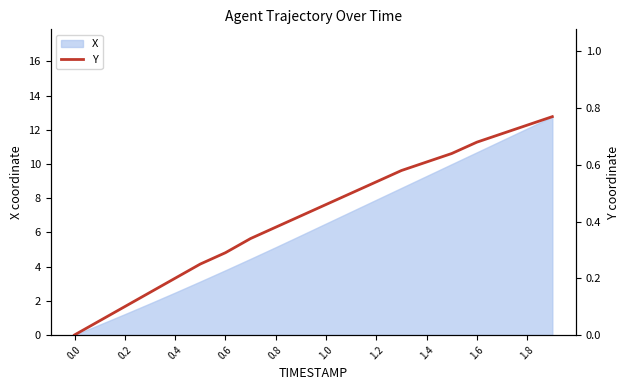

The X series shows 10.7 at 1.0. True or false?

False